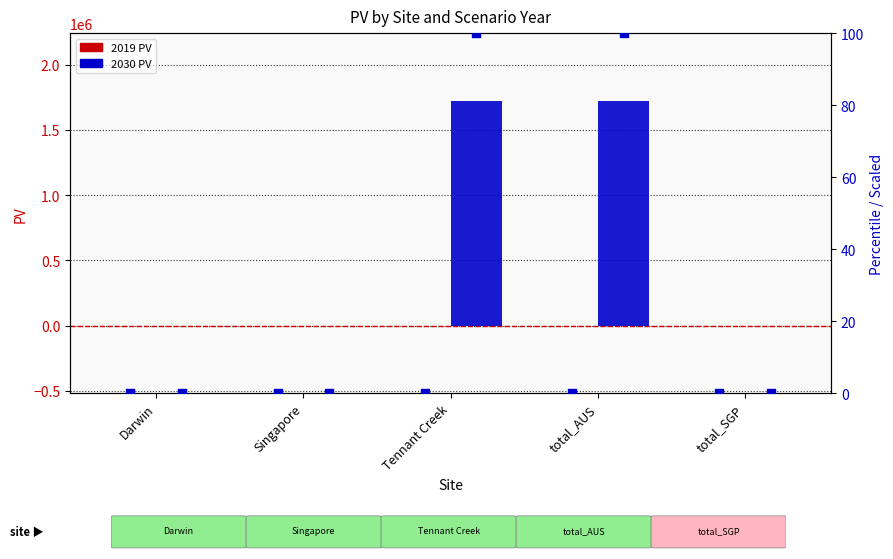

Is the value of 2030 percentile at total_SGP greater than the value of 2019 percentile at total_AUS?

No